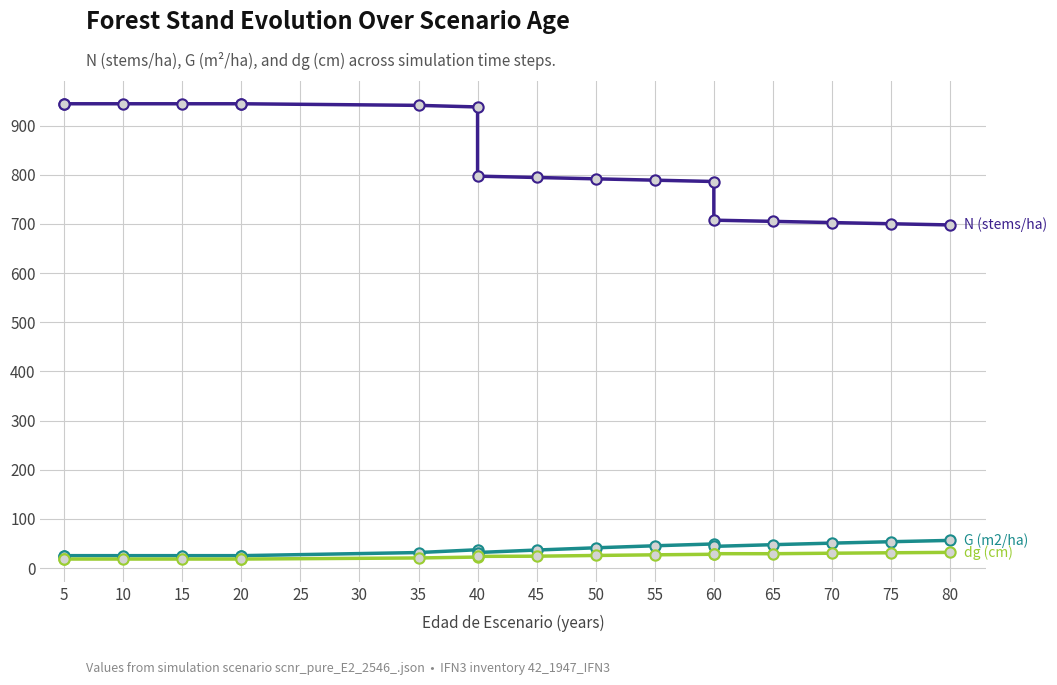

At which category is the sum across all series the highest?

40